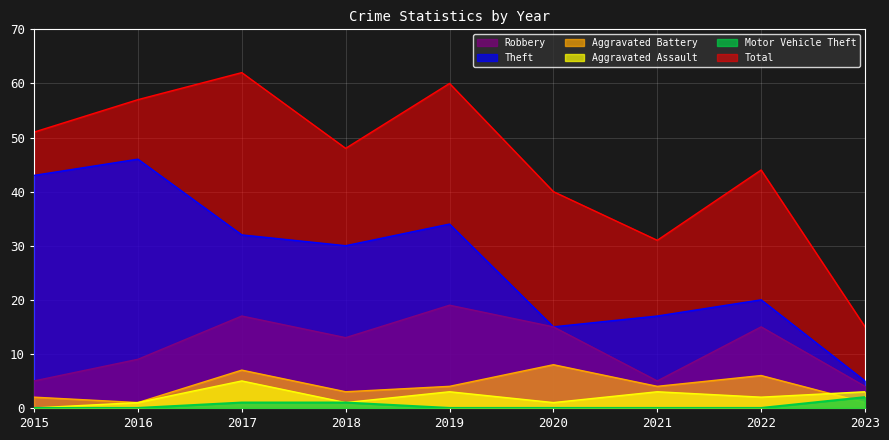

Where is Aggravated Assault nearest to the value 2?

2022